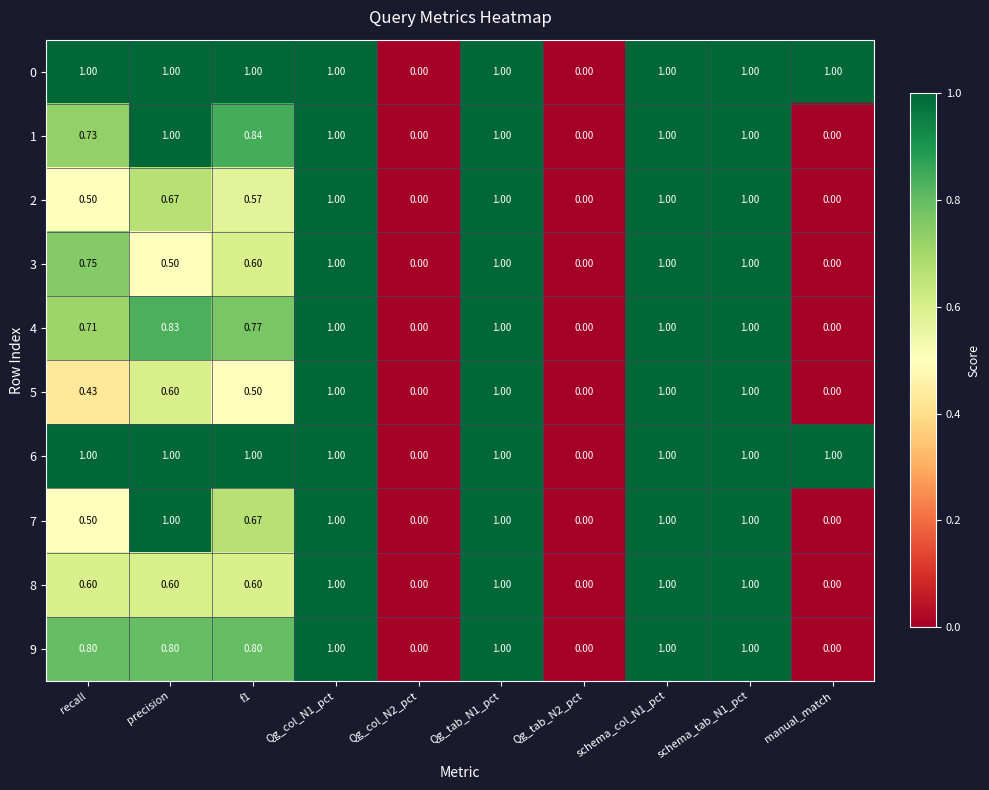

Is the value of 6 at Qg_col_N1_pct greater than the value of 1 at recall?

Yes